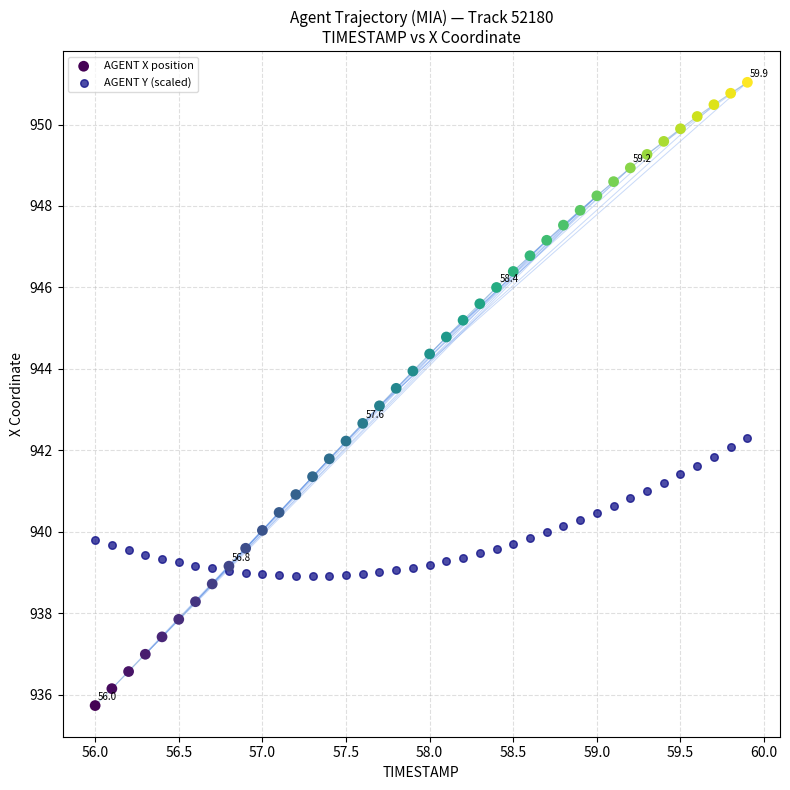

What are all the series names shown in the legend?

AGENT X position, AGENT Y (scaled)